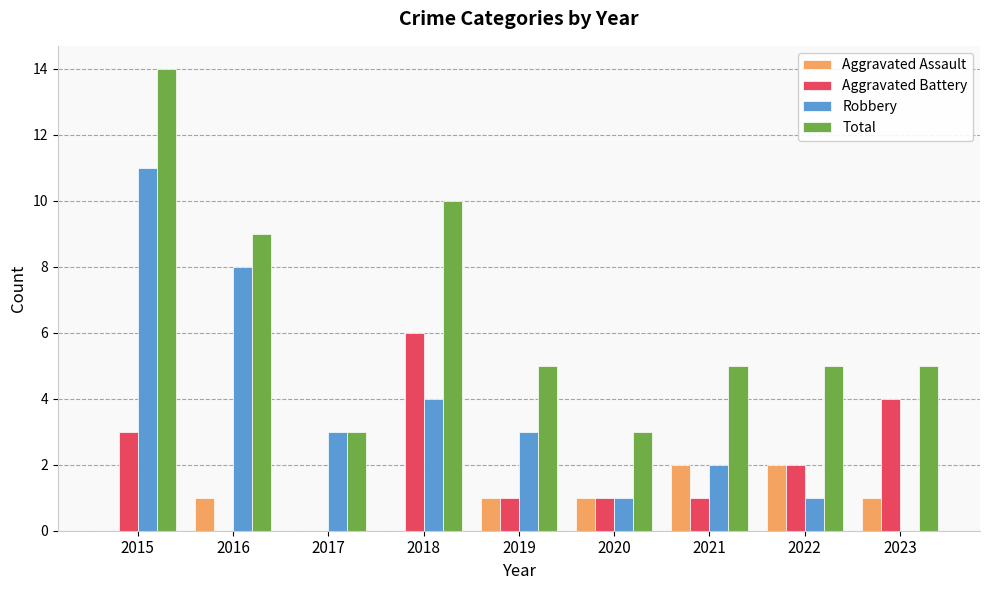

What is the sum of all Aggravated Assault values?

8